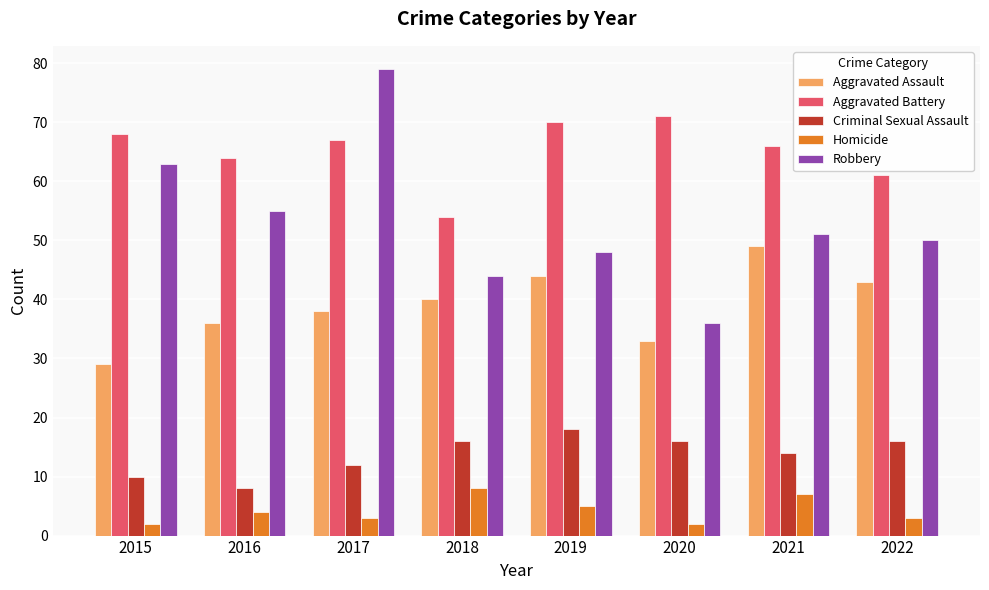

What are all the series names shown in the legend?

Aggravated Assault, Aggravated Battery, Criminal Sexual Assault, Homicide, Robbery